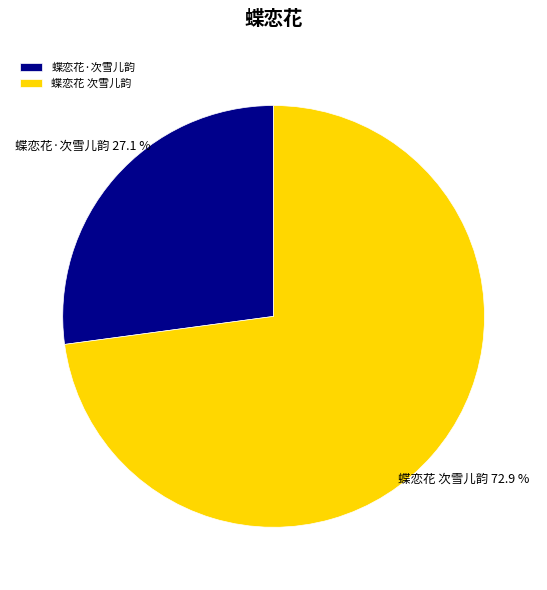

To the nearest percent, what is the difference between the 蝶恋花·次雪儿韵 and 蝶恋花 次雪儿韵 slice percentages?

46%